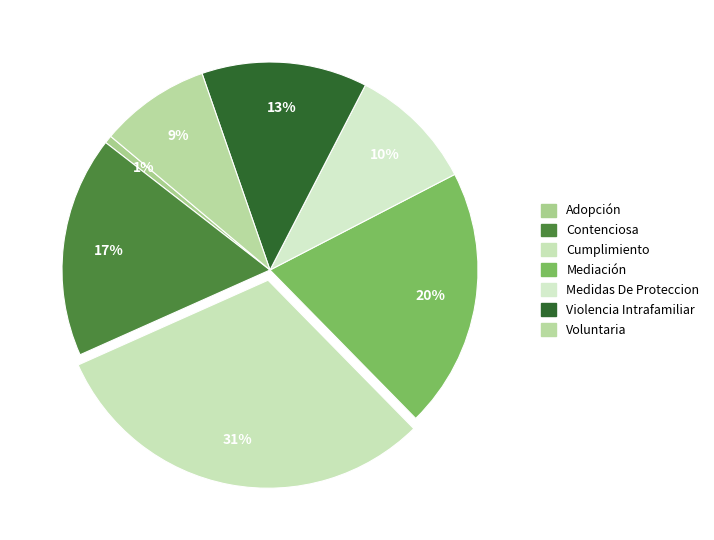

Rank the categories by value from highest to lowest.

Cumplimiento, Mediación, Contenciosa, Violencia Intrafamiliar, Medidas De Proteccion, Voluntaria, Adopción